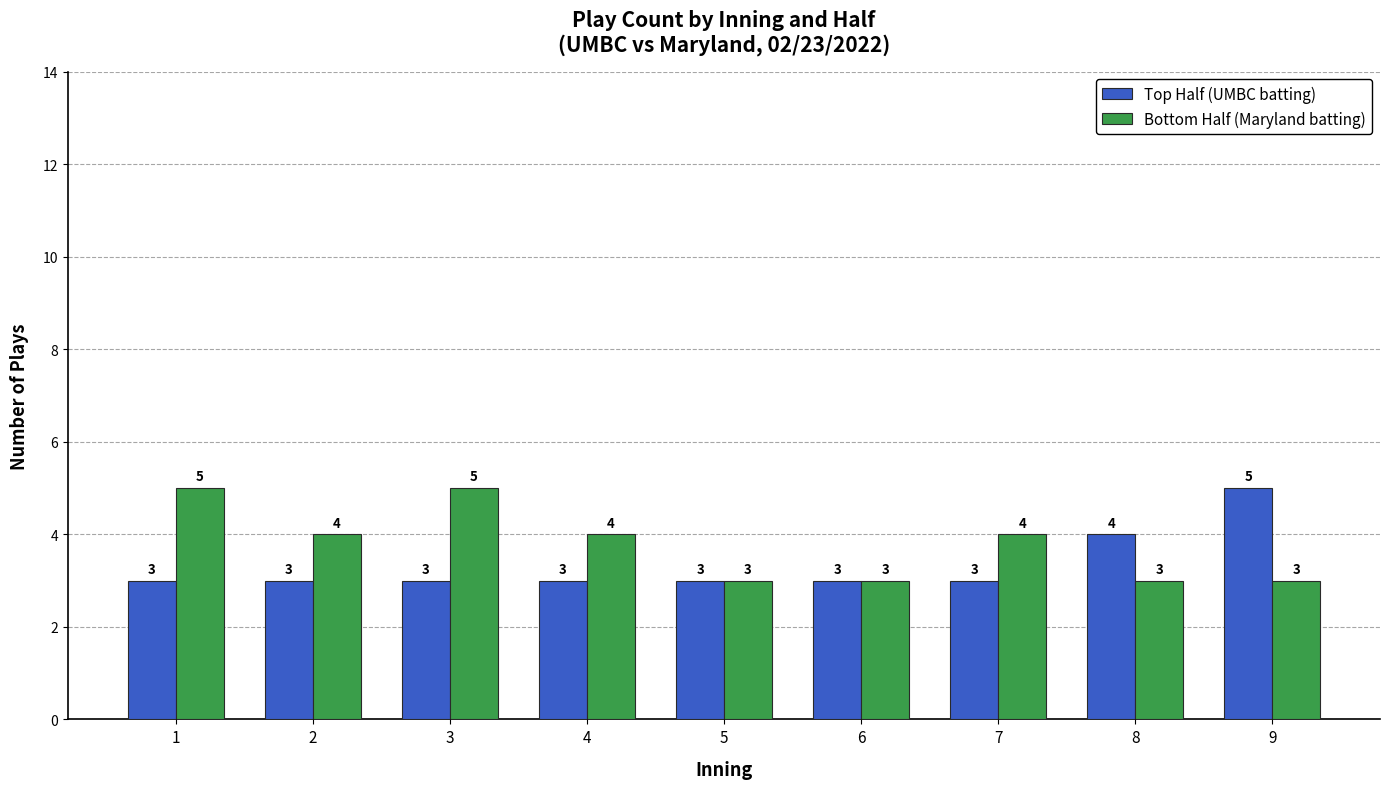

What is the spread (max minus min) of values at 9?

2